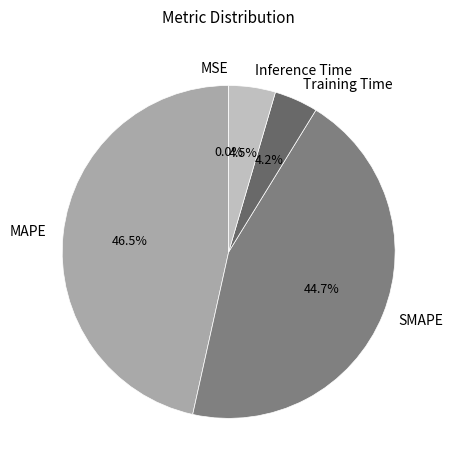

To the nearest percent, what is the difference between the largest and smallest slice percentages?

47%